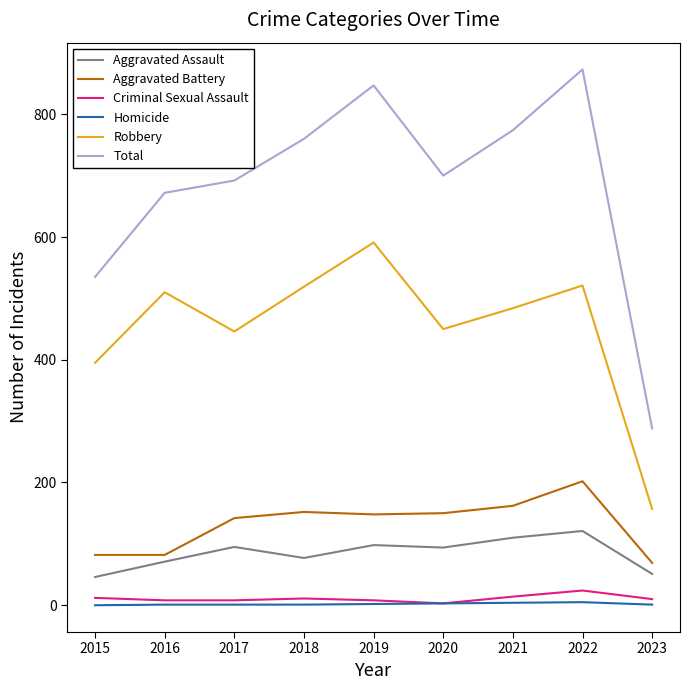

Which series has the largest range (max minus min)?

Total